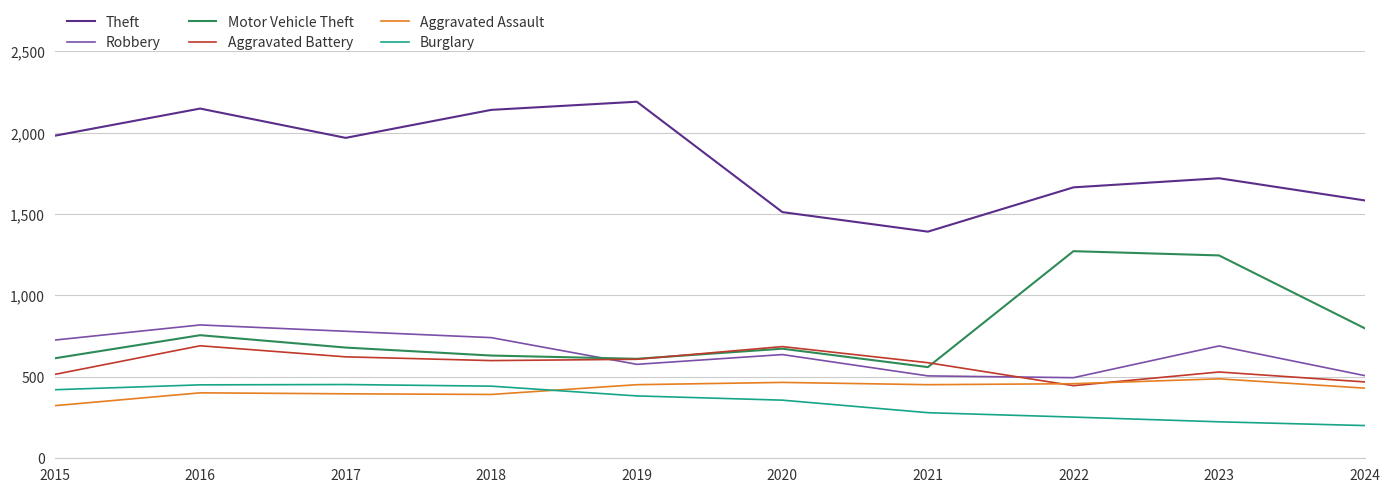

True or false: Aggravated Battery has a value of 138 at 2015.

False